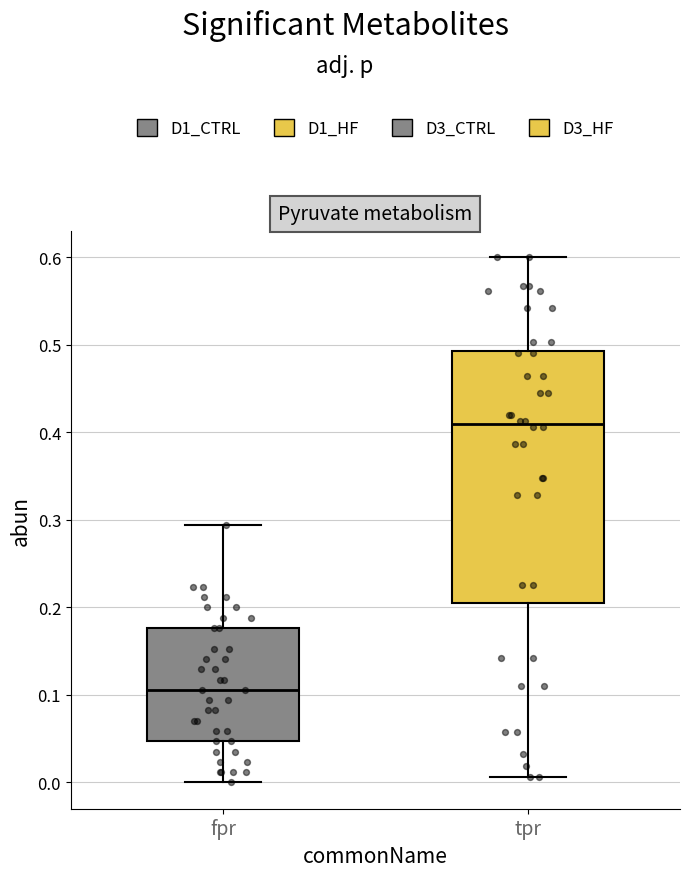

Which box has the highest median line?

tpr